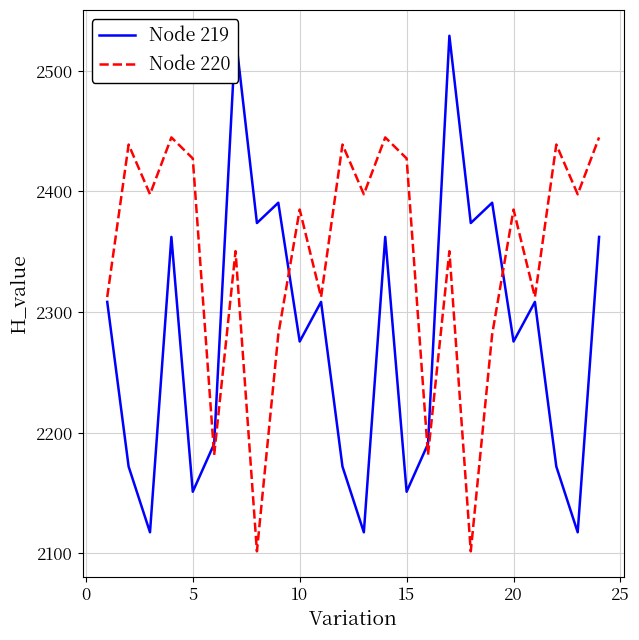

How many times do Node 219 and Node 220 cross each other?

4